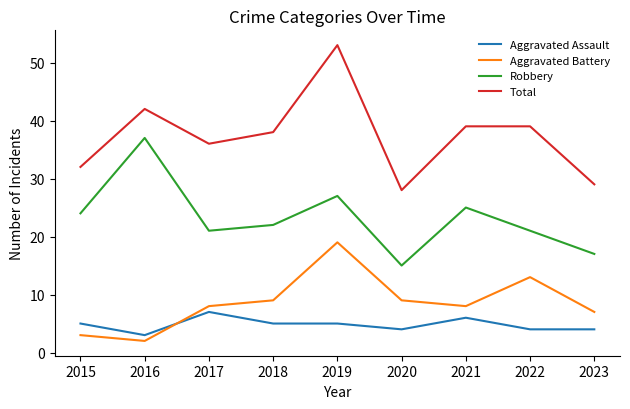

What is the minimum value shown in the chart?

2